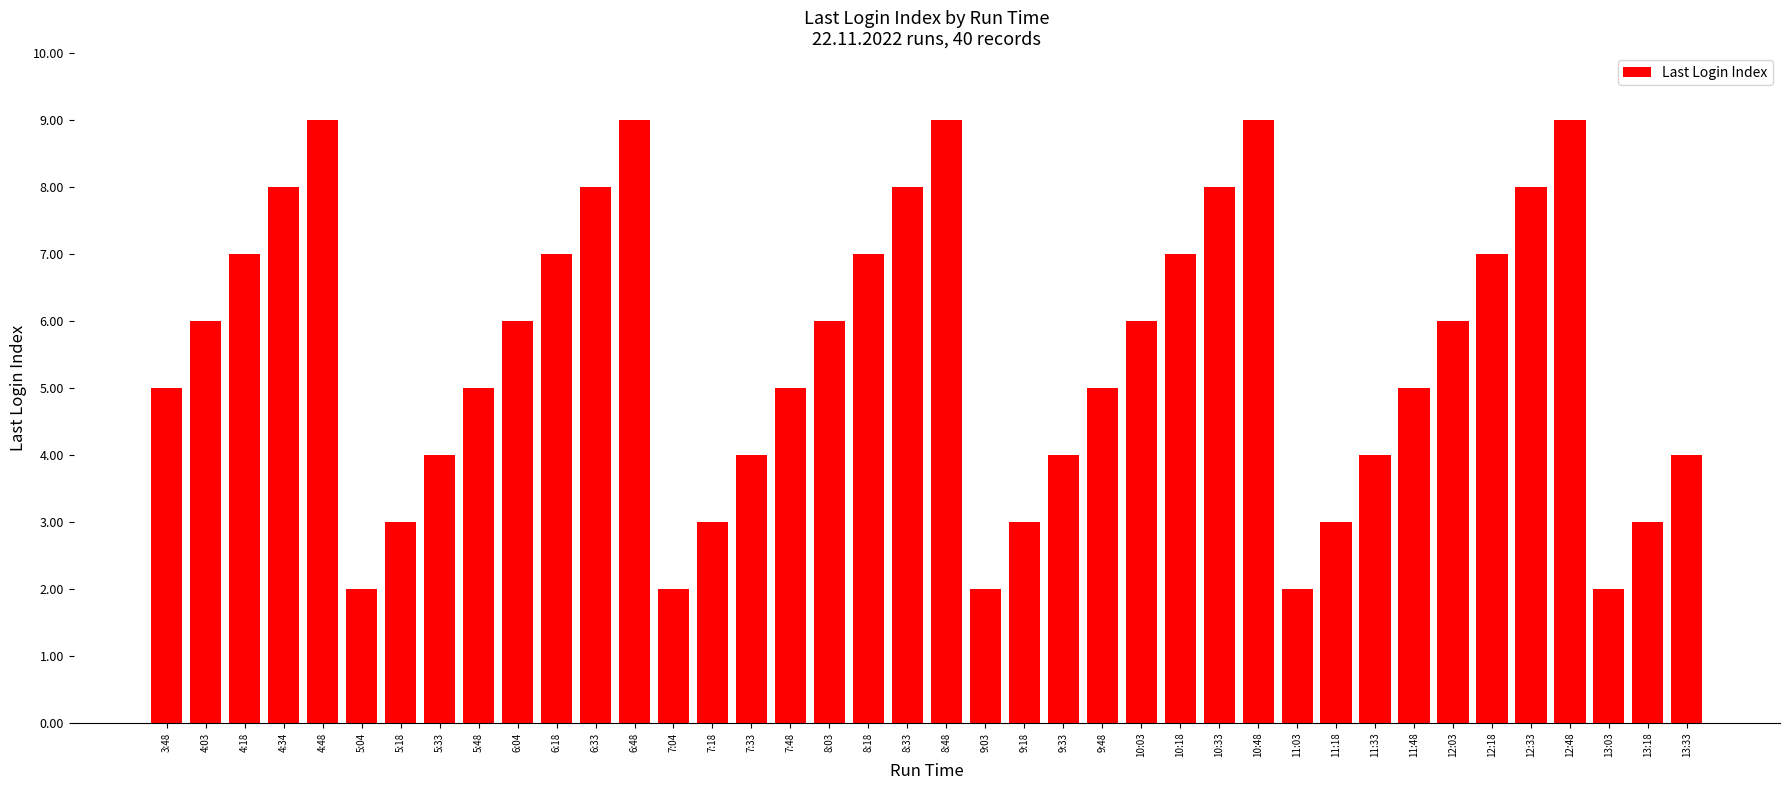

Reading left to right, transcribe all the data shown in this chart.

3:48=5	4:03=6	4:18=7	4:34=8	4:48=9	5:04=2	5:18=3	5:33=4	5:48=5	6:04=6	6:18=7	6:33=8	6:48=9	7:04=2	7:18=3	7:33=4	7:48=5	8:03=6	8:18=7	8:33=8	8:48=9	9:03=2	9:18=3	9:33=4	9:48=5	10:03=6	10:18=7	10:33=8	10:48=9	11:03=2	11:18=3	11:33=4	11:48=5	12:03=6	12:18=7	12:33=8	12:48=9	13:03=2	13:18=3	13:33=4